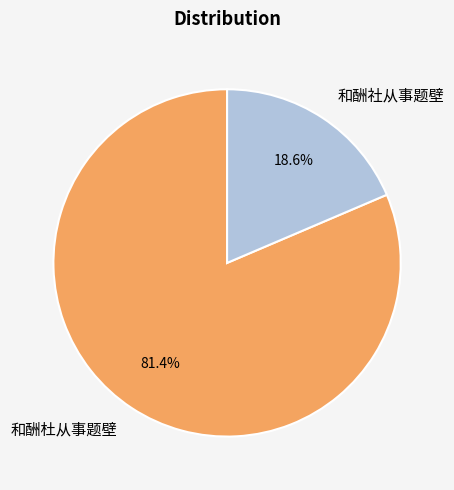

What is the ratio of the value at 和酬杜从事题壁 to the value at 和酬社从事题壁?

4.4